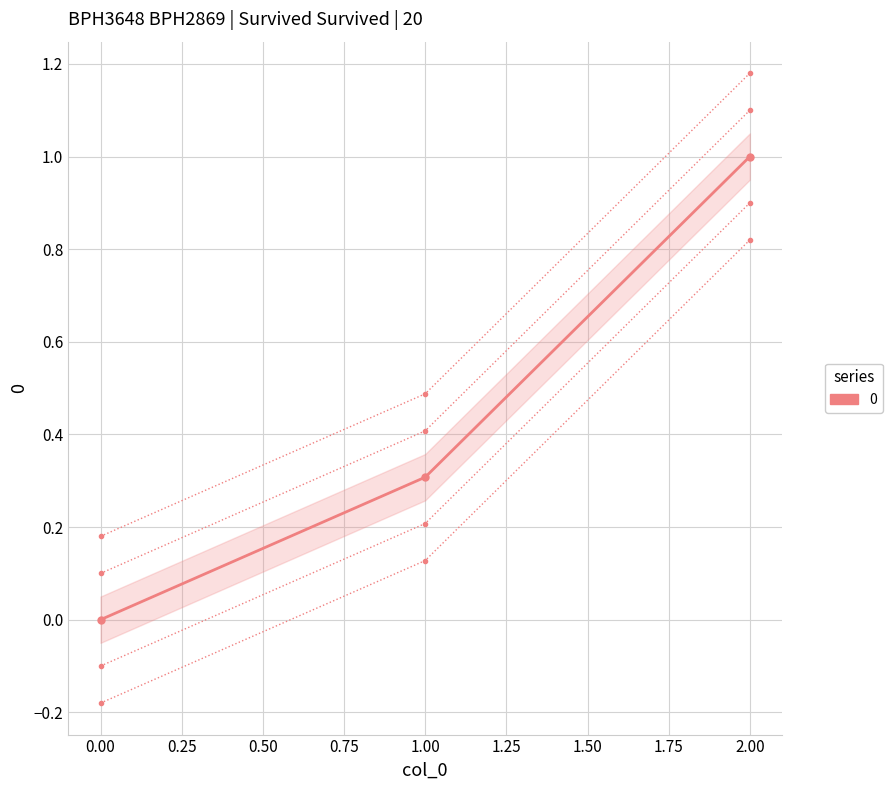

List the labels in order of value, largest first.

2, 1, 0